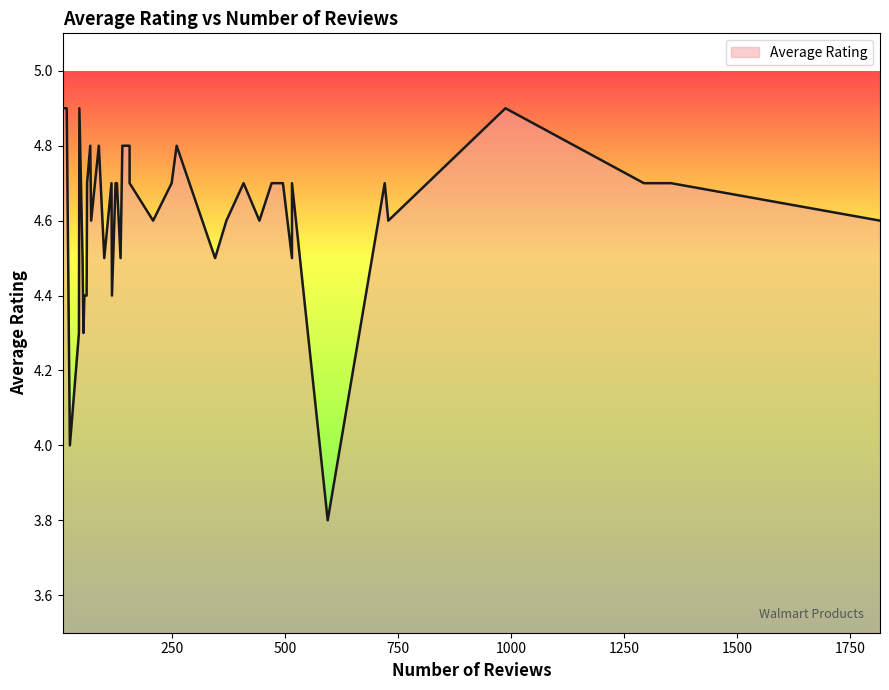

Rank the categories by value from lowest to highest.

595, 25, 45, 55, 62, 118, 57, 516, 346, 101, 53, 137, 729, 371, 1816, 444, 72, 209, 1294, 409, 721, 129, 250, 117, 471, 126, 63, 1354, 516, 157, 496, 141, 157, 70, 261, 89, 46, 988, 9, 18